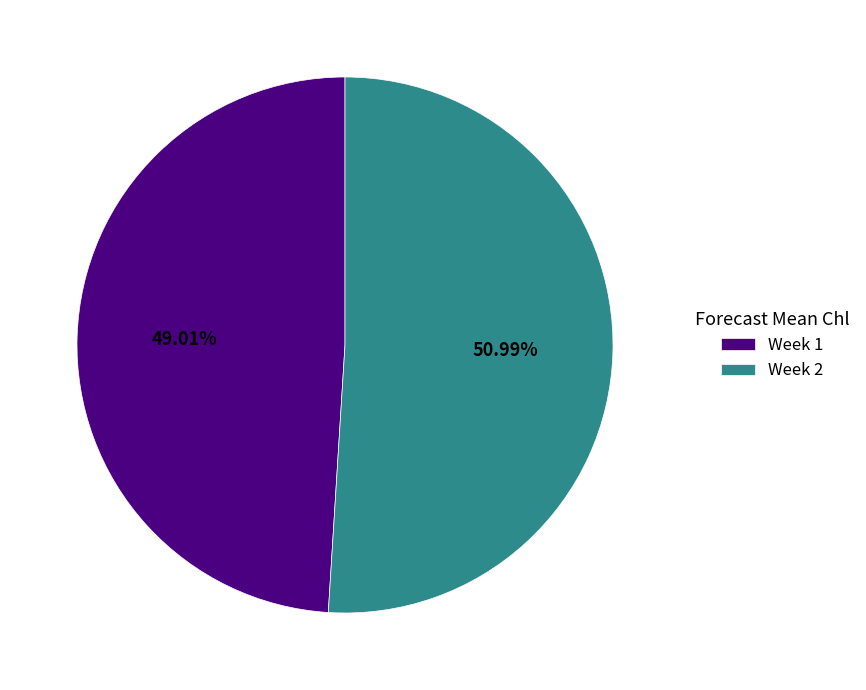

What percentage is the Week 1 slice, to the nearest percent?

49%